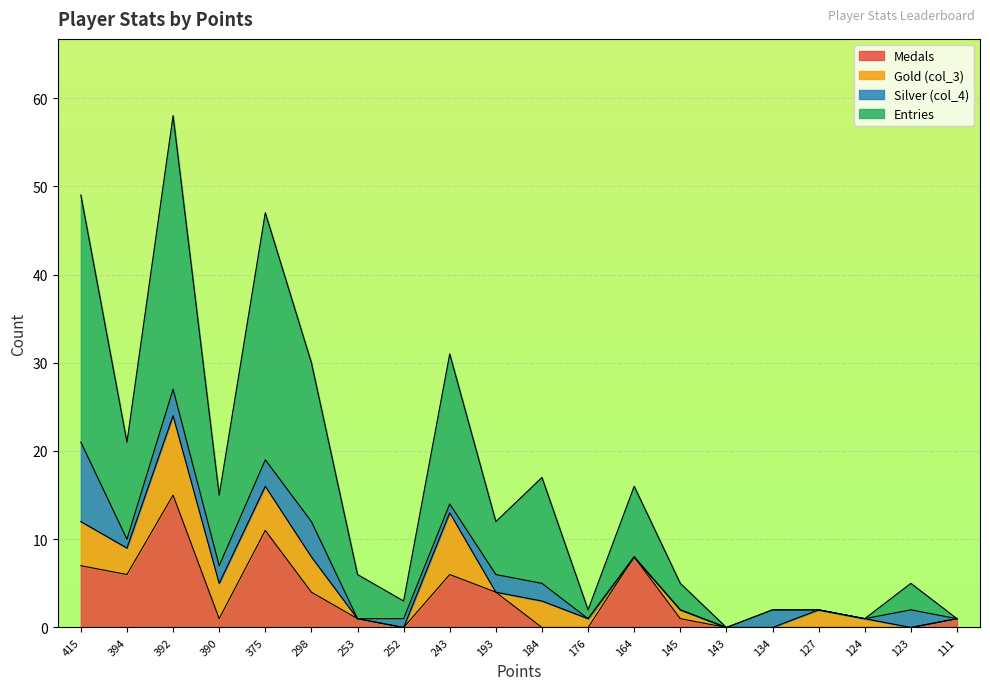

How many interior local valleys does the Medals series have?

3